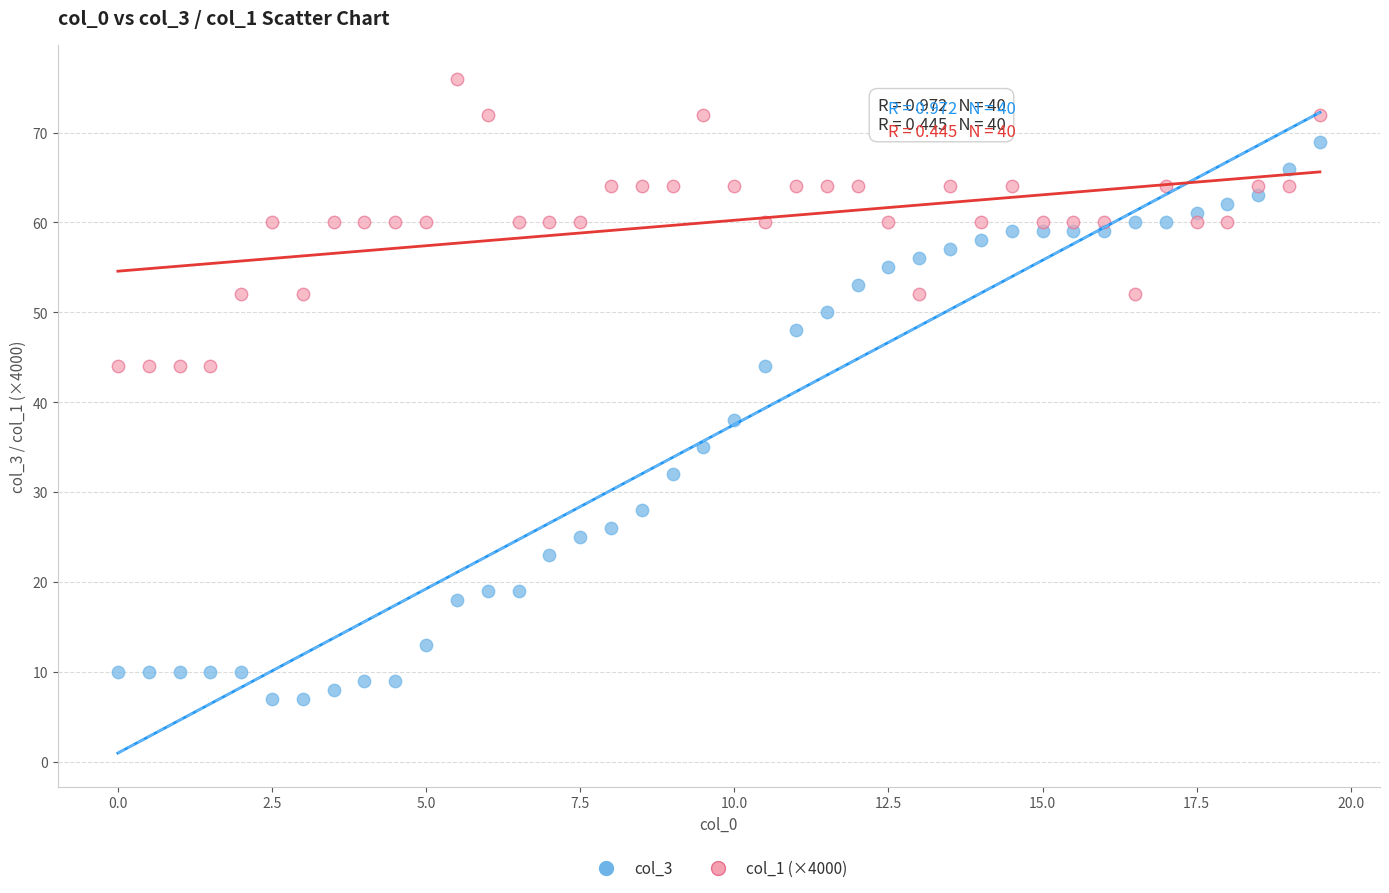

Across all data points, what is the range of Y values (max minus min)?

69